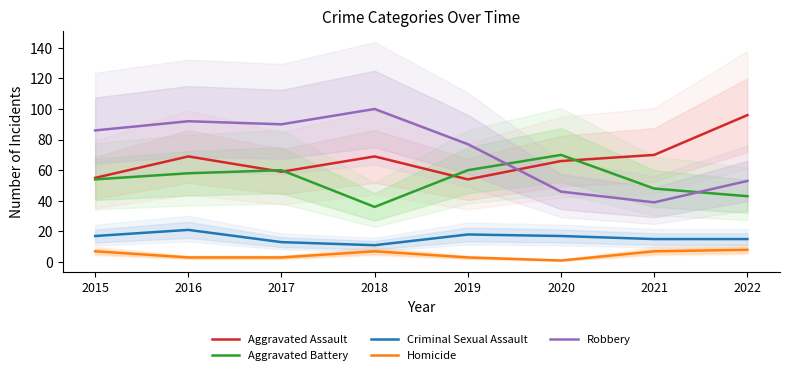

Between 2019 and 2021, which is larger?

2021